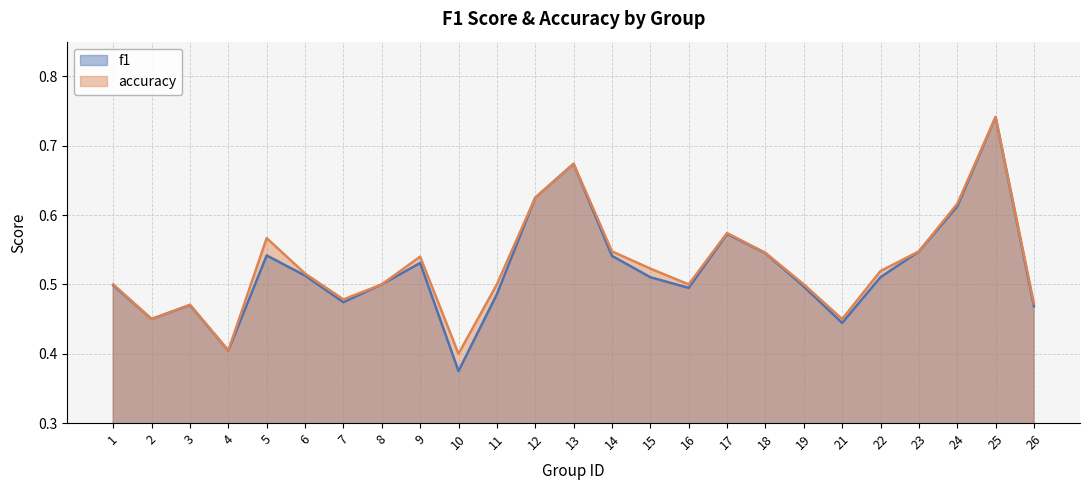

Which series has the largest total across all categories?

accuracy